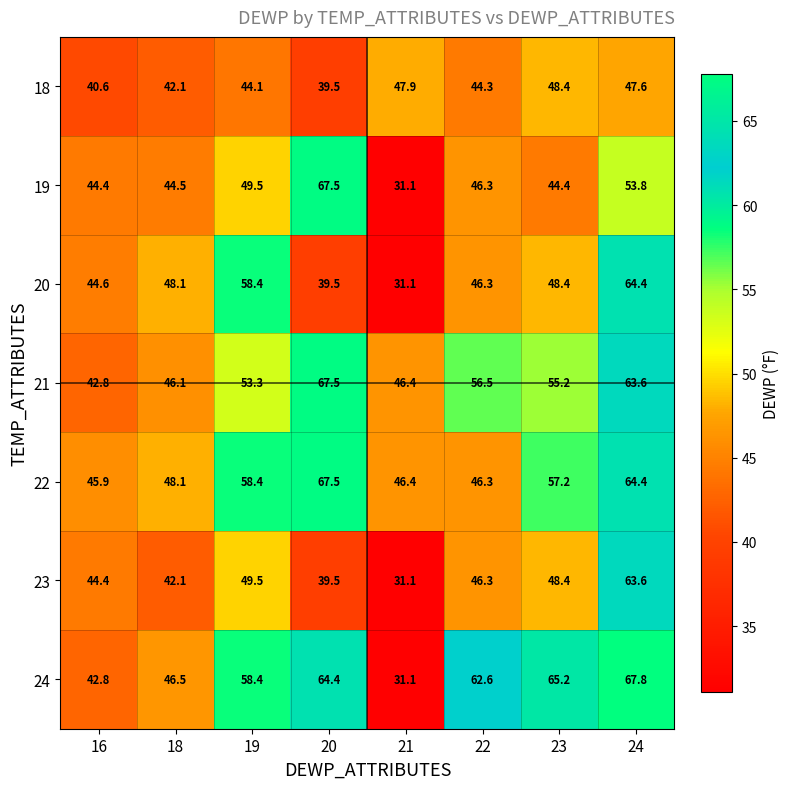

Between 18 and 22, which series saw the biggest shift?

24